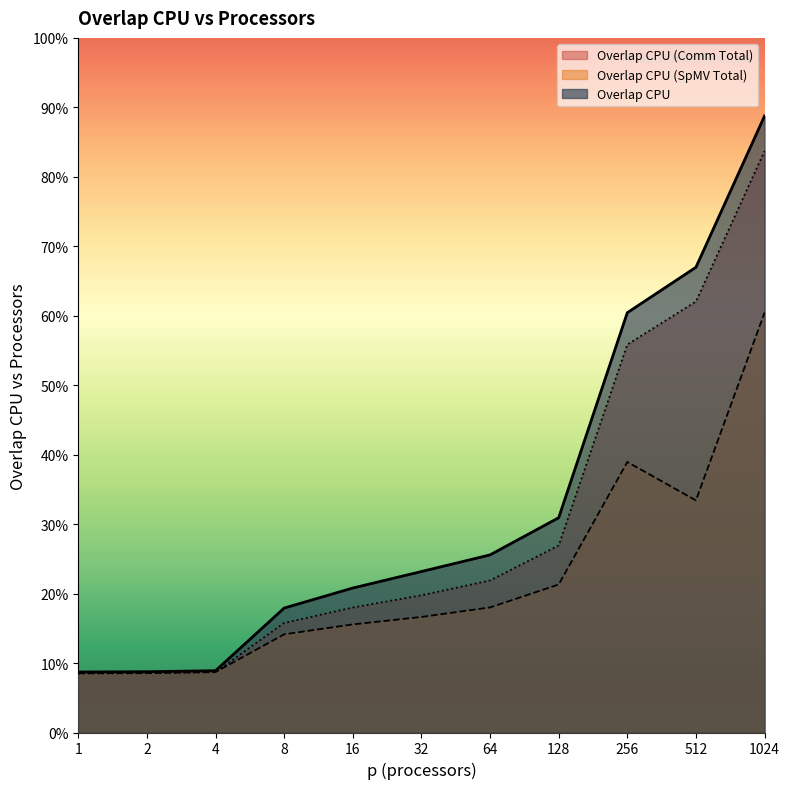

How many Overlap CPU (SpMV Total) values are between 0 and 1?

11